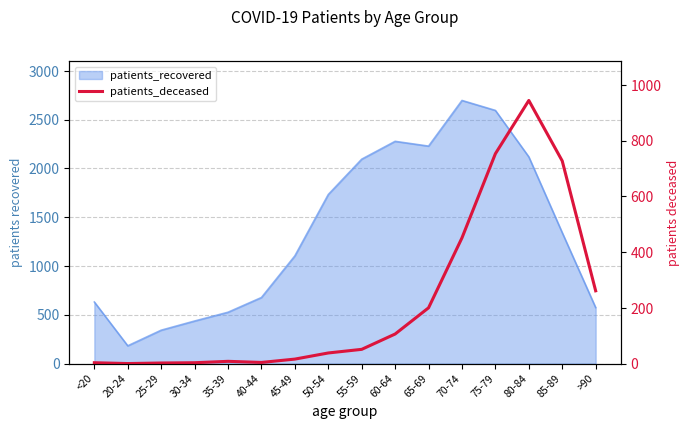

Which has a higher value, >90 or 35-39?

>90